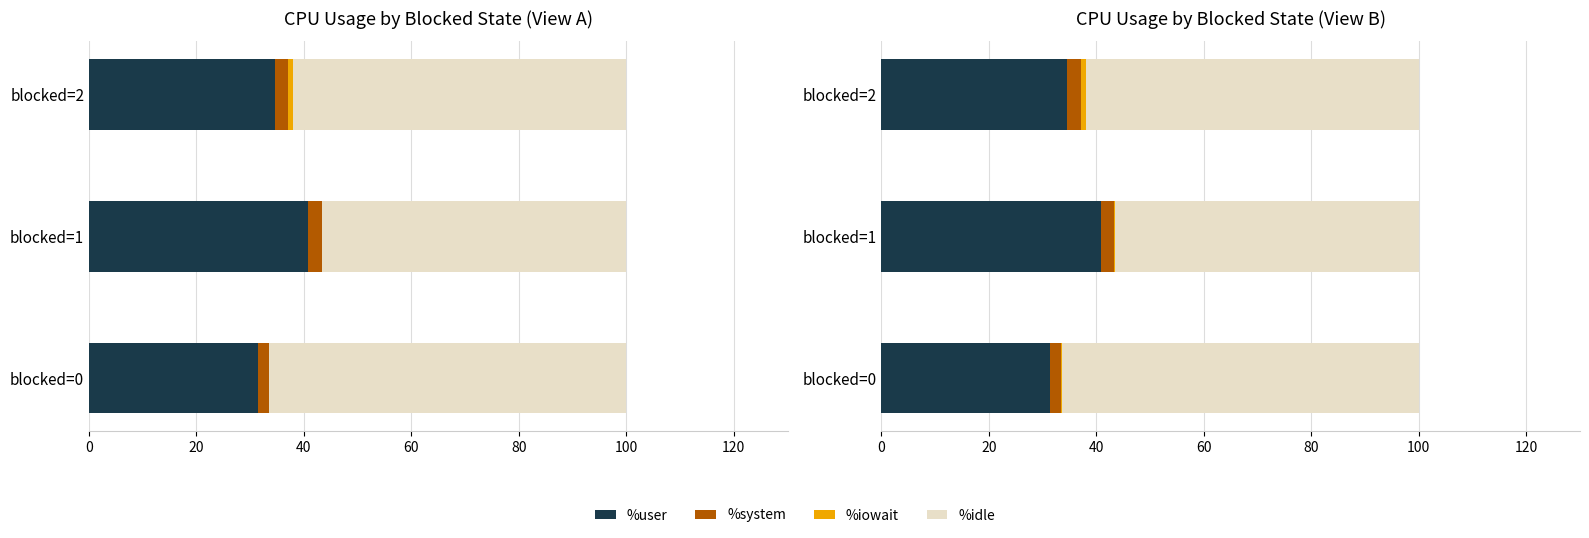

What are all the series names shown in the legend?

%user, %system, %iowait, %idle